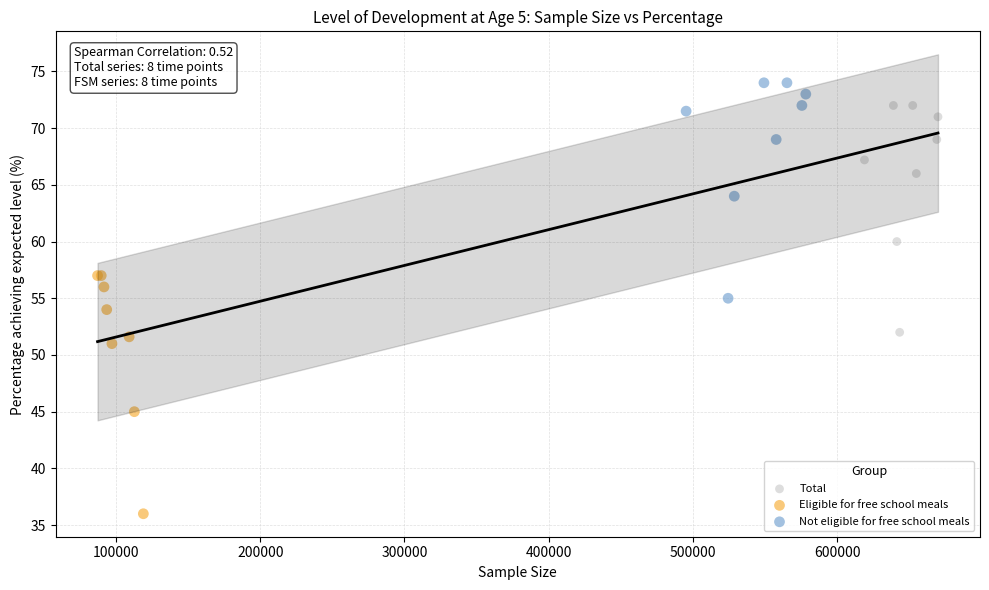

Which series contains the lowest Y value?

Eligible for free school meals